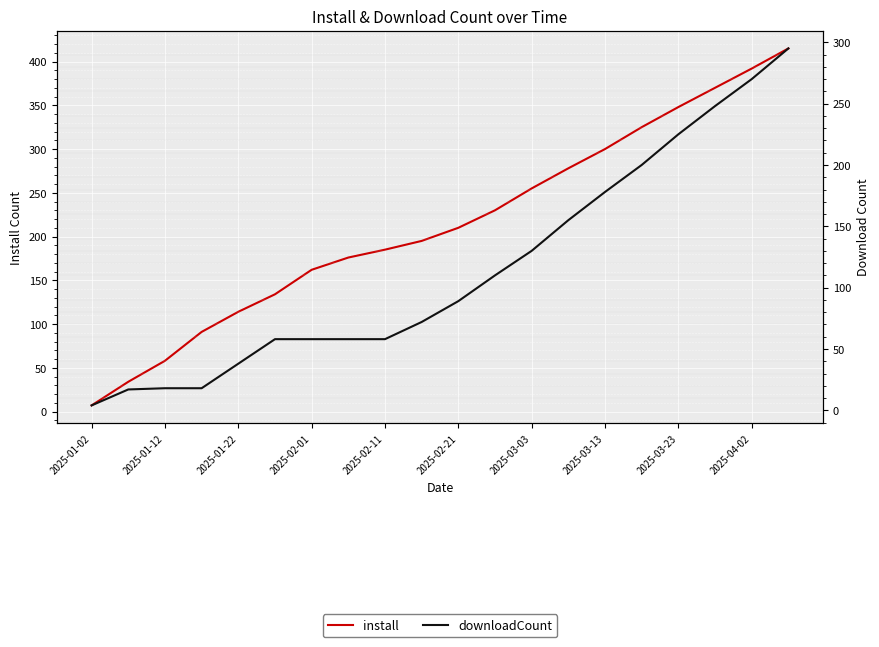

What is the maximum value shown in the chart?

415